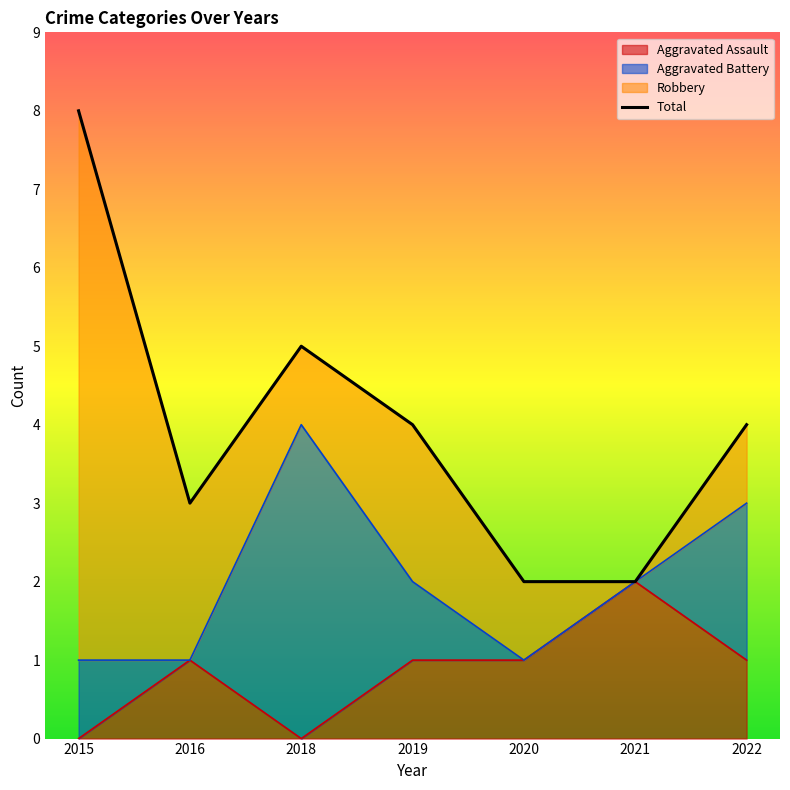

Reading left to right, transcribe all the data shown in this chart.

2015=8	2016=3	2018=5	2019=4	2020=2	2021=2	2022=4